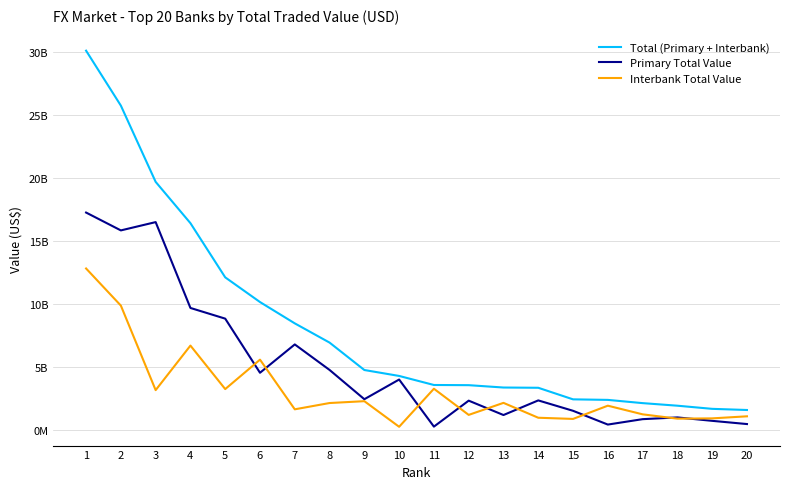

List the labels in order of Primary Total Value value, smallest first.

11, 16, 20, 19, 17, 18, 13, 15, 12, 14, 9, 10, 6, 8, 7, 5, 4, 2, 3, 1